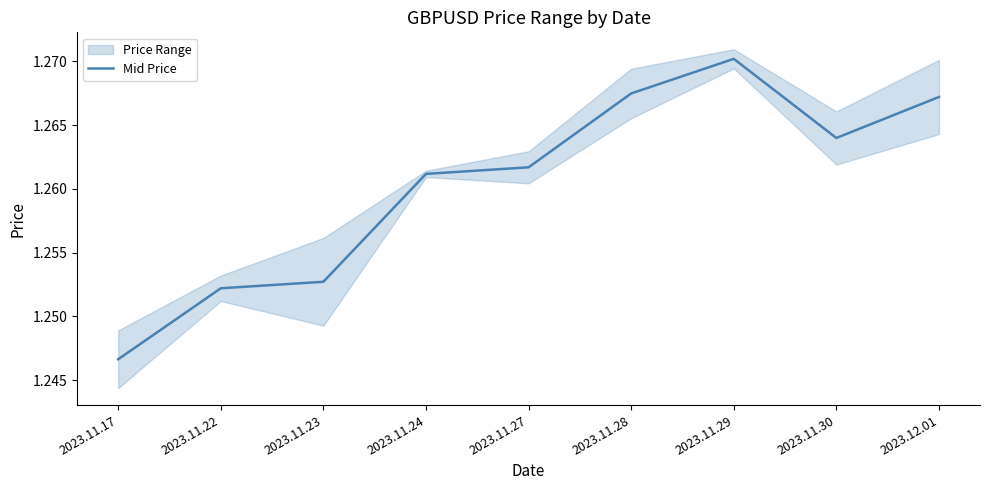

The chart shows a value of 1.3 at 2023.11.28. True or false?

True